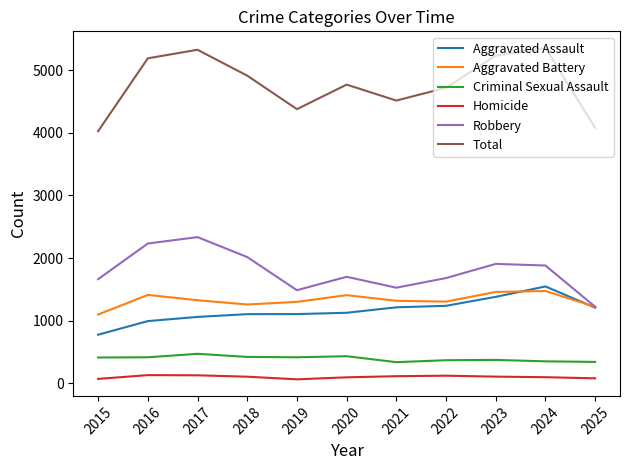

Which series changed the most between 2015 and 2017?

Total